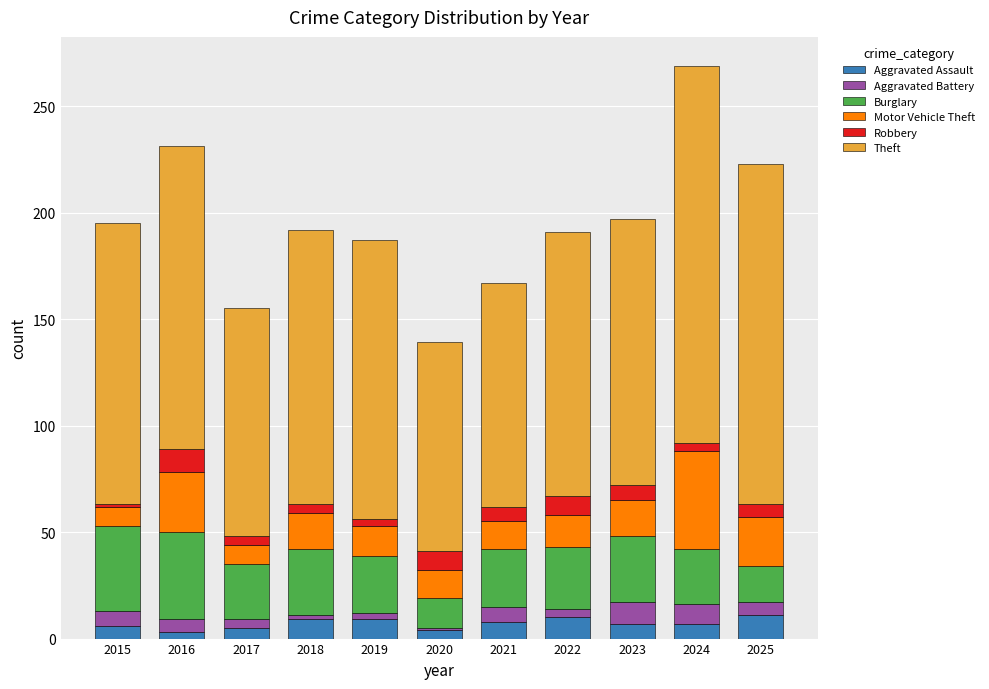

What is the difference between the maximum and second lowest values in the Aggravated Assault series?

7